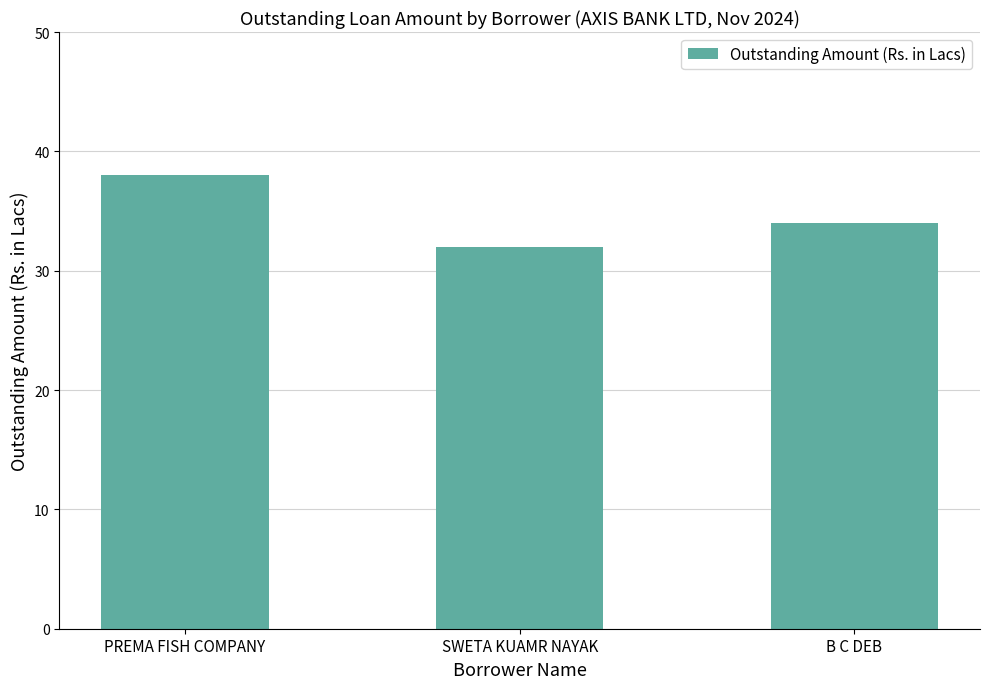

What is the label of the 2nd bar from the right?

SWETA KUAMR NAYAK